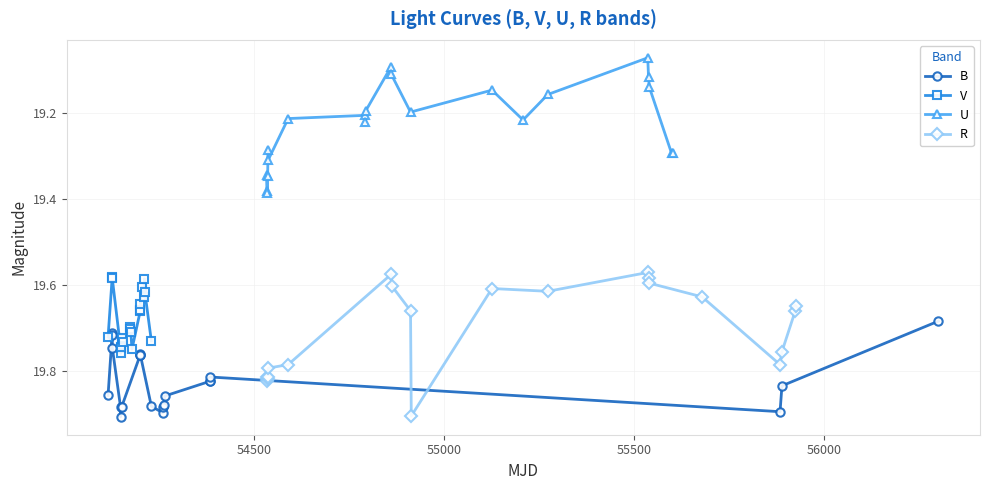

Count the V values in the range 19 to 20.

21